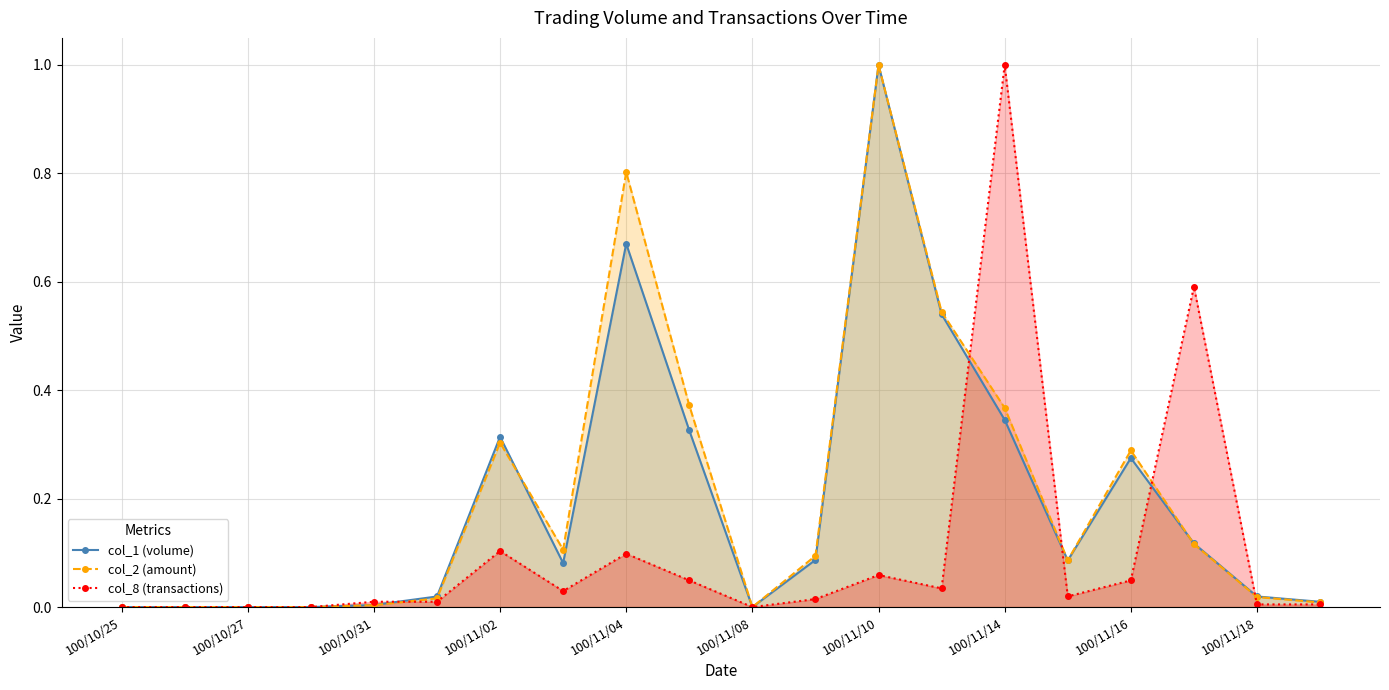

In col_1 (volume), how many points are lower than both neighbors (excluding endpoints)?

3